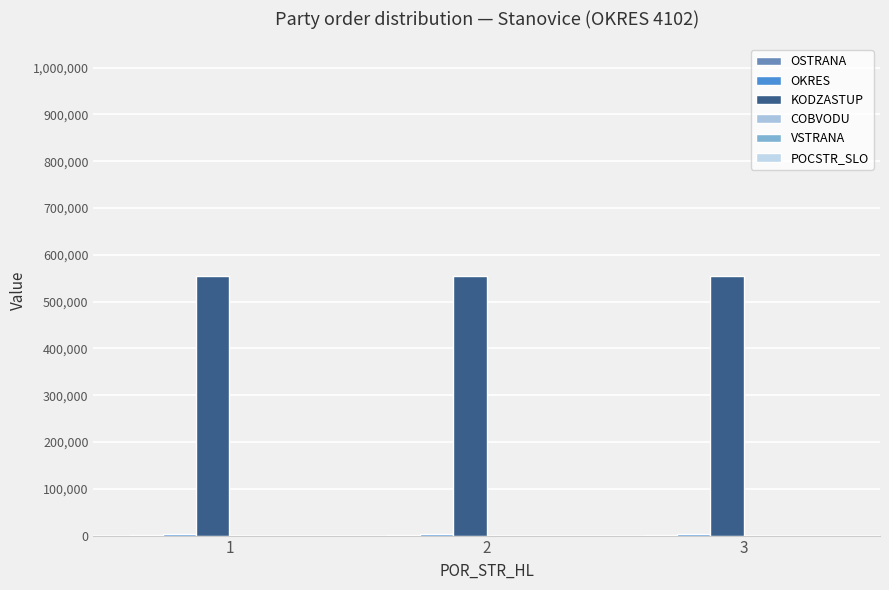

The KODZASTUP series shows 188219 at 3. True or false?

False